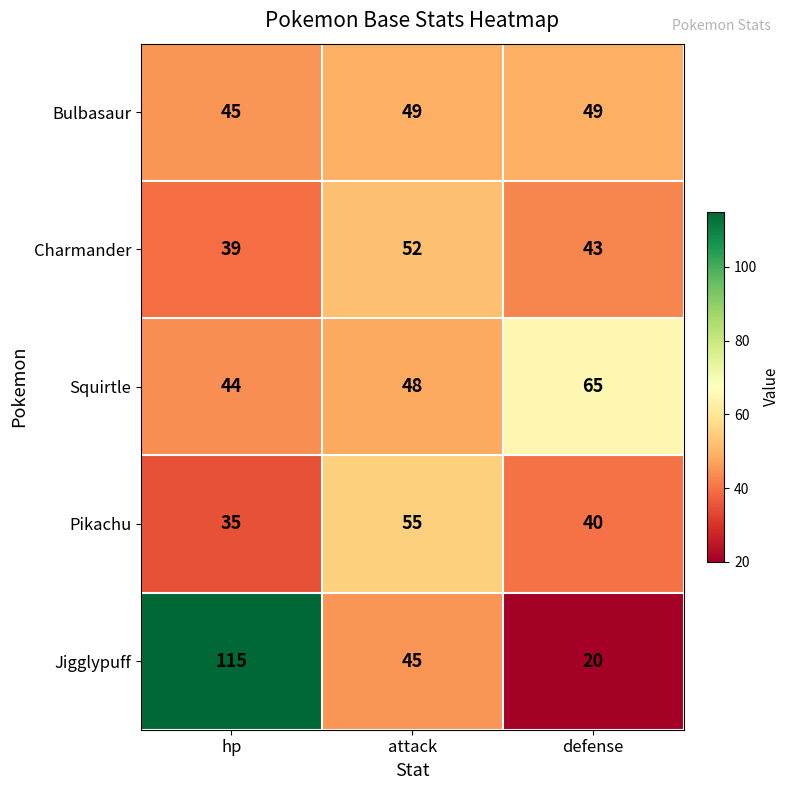

What is the sum of all Charmander values?

134